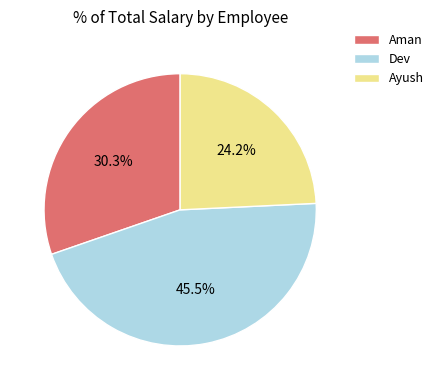

To the nearest percent, what is the average slice percentage?

33%